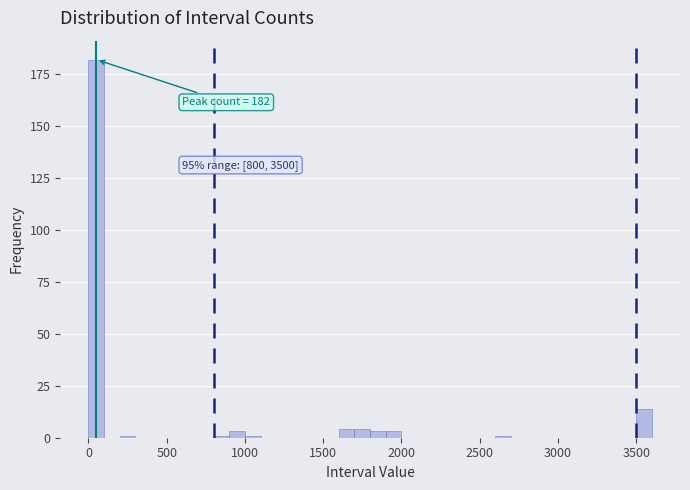

Read against the x-axis, roughly where is the centre of the tallest bar?

50